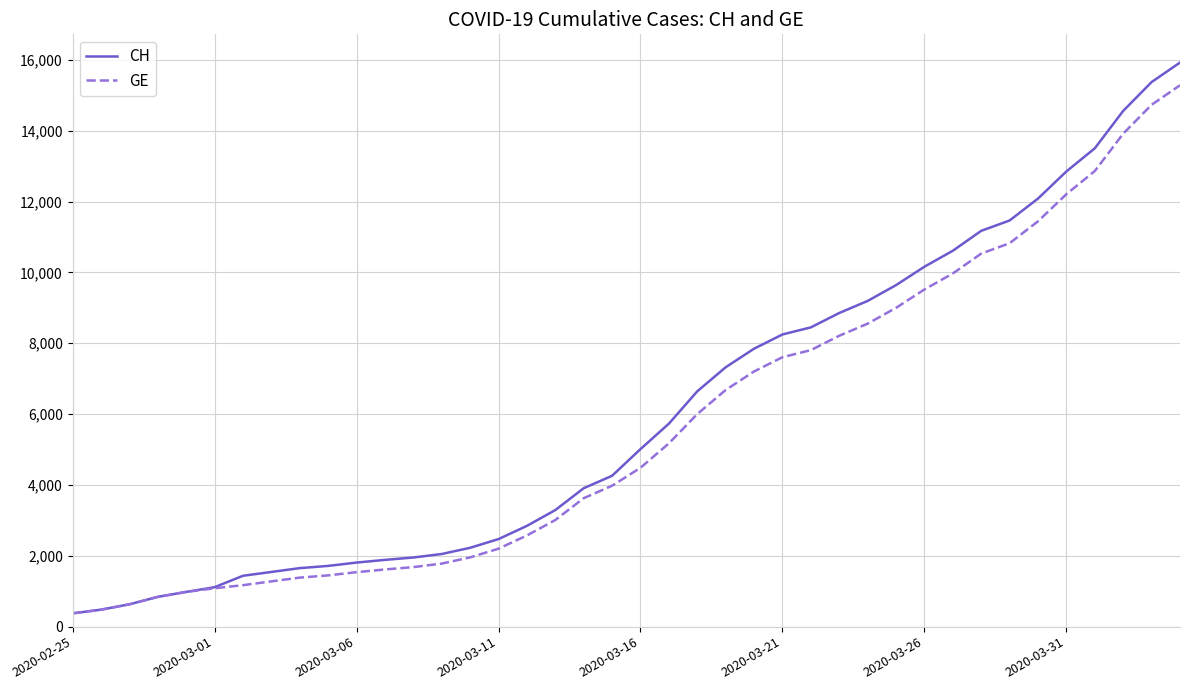

What is the minimum value for GE?

375